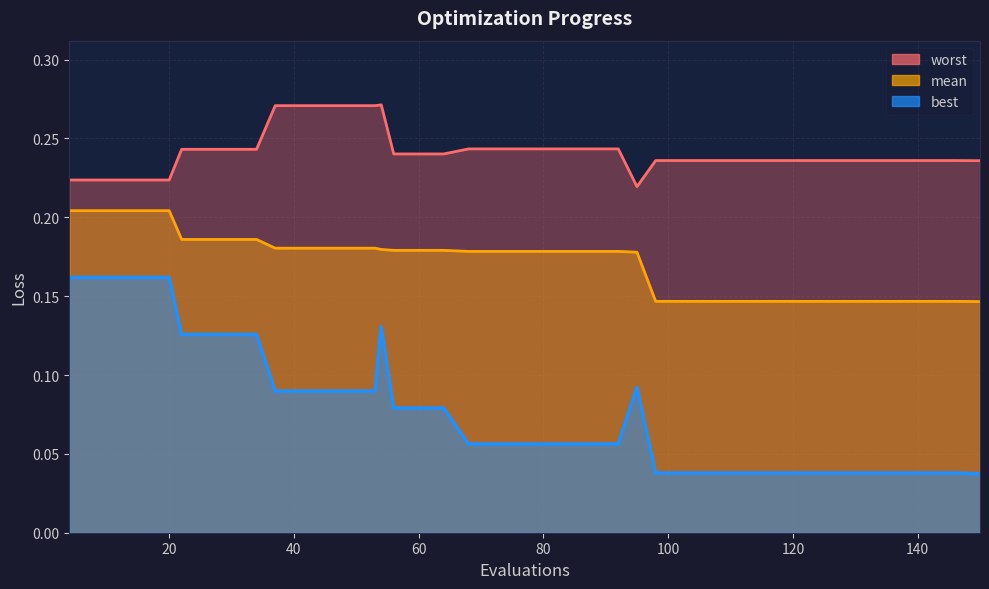

How many categories are shown in the chart?

40